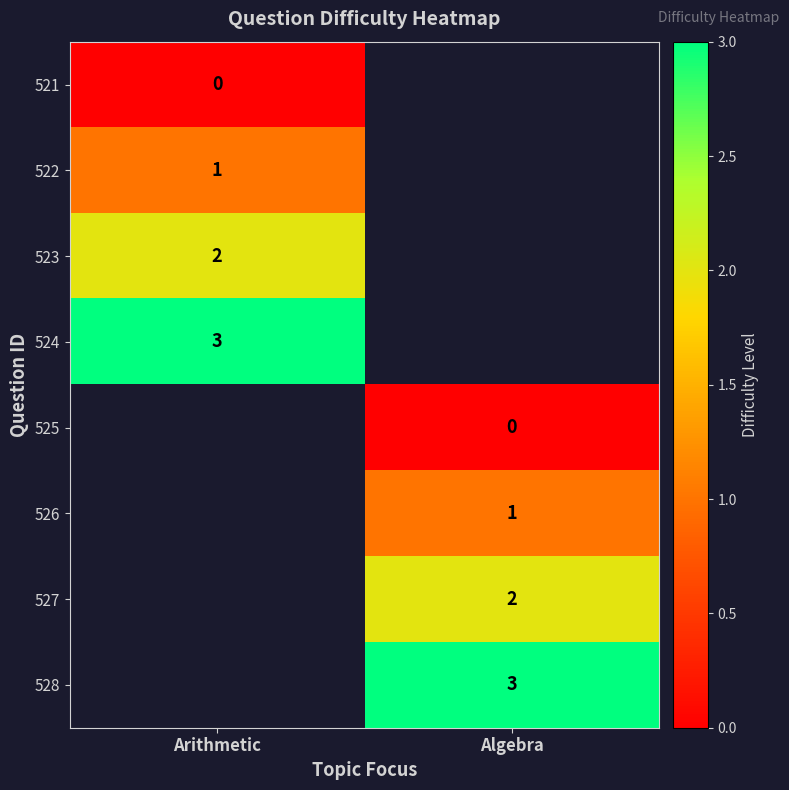

How many distinct data groups are displayed?

8